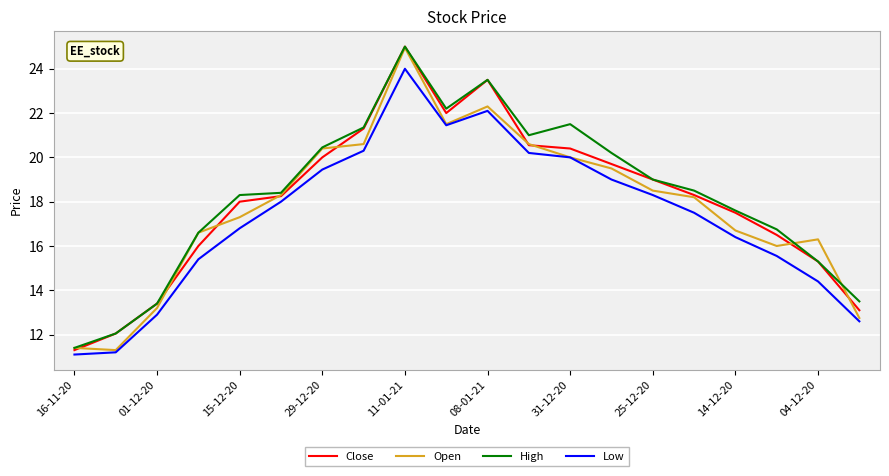

Which category has the lowest value in the Low series?

16-11-20